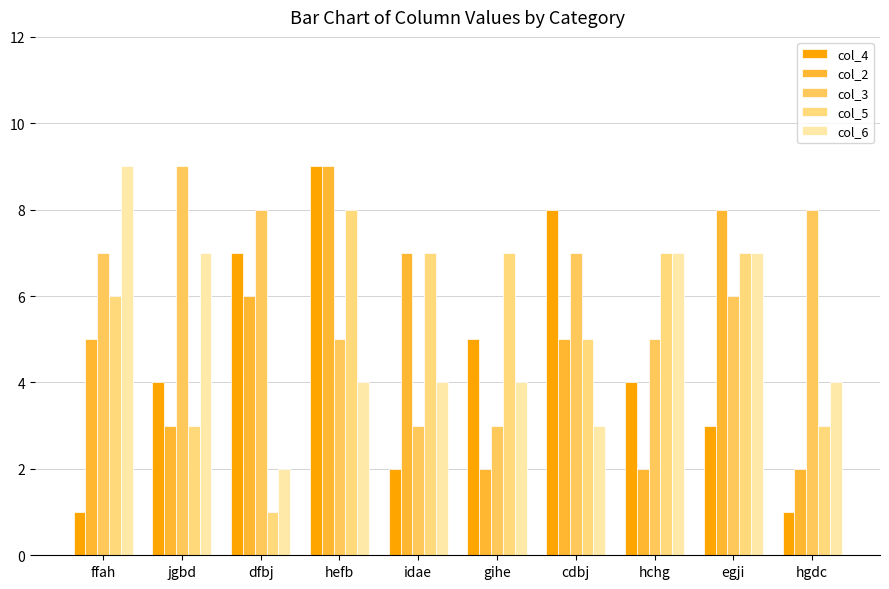

What is the difference between the highest and lowest values at ffah?

8